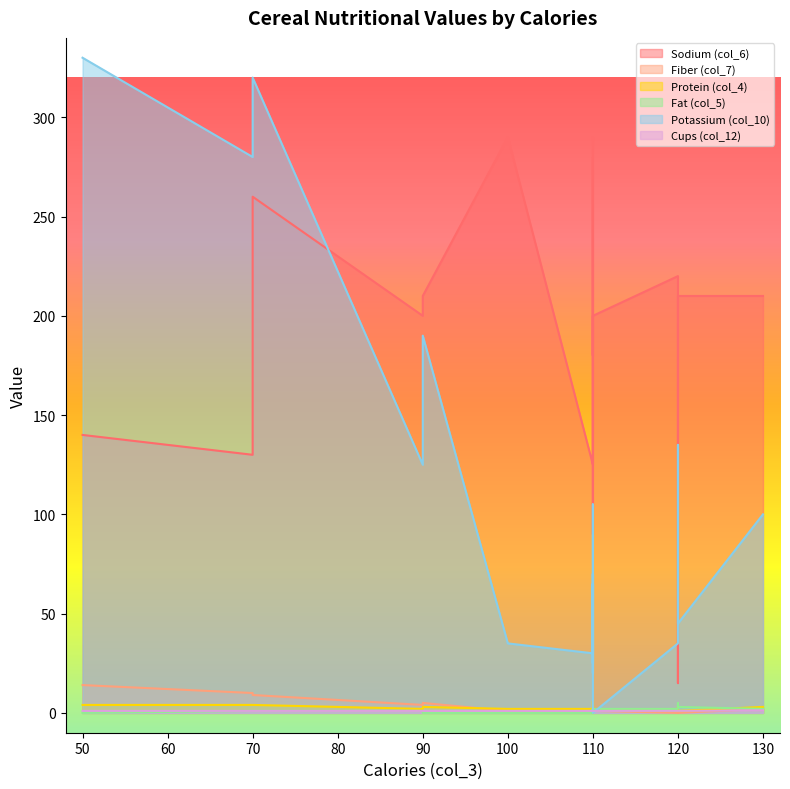

Is the value of Protein (col_4) at 90 greater than the value of Sodium (col_6) at 110?

No